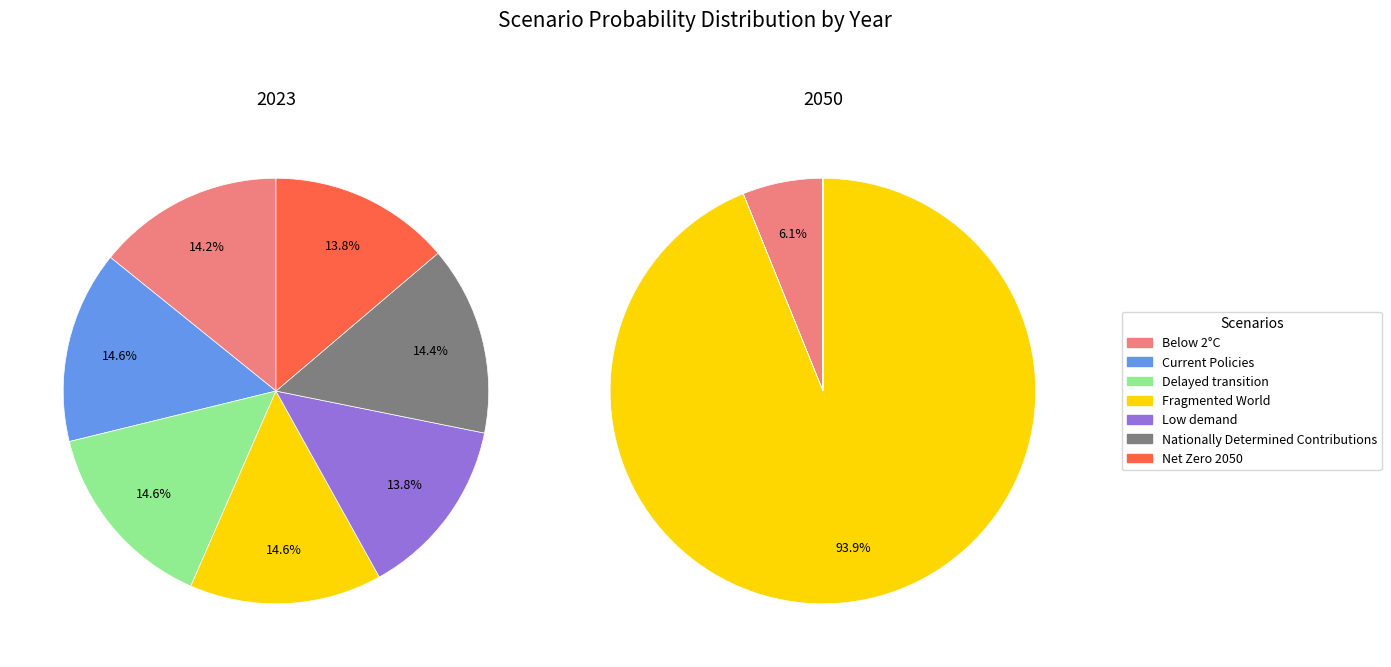

To the nearest percent, what is the average slice percentage?

14%